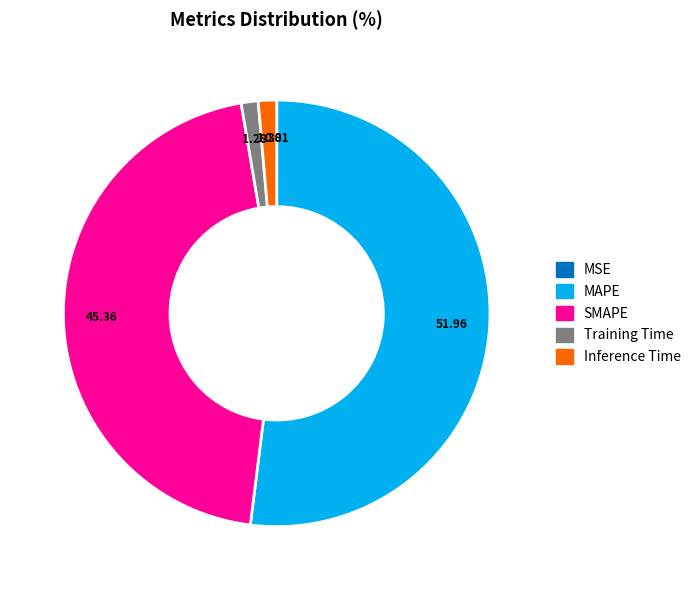

Which has a higher value, Training Time or SMAPE?

SMAPE